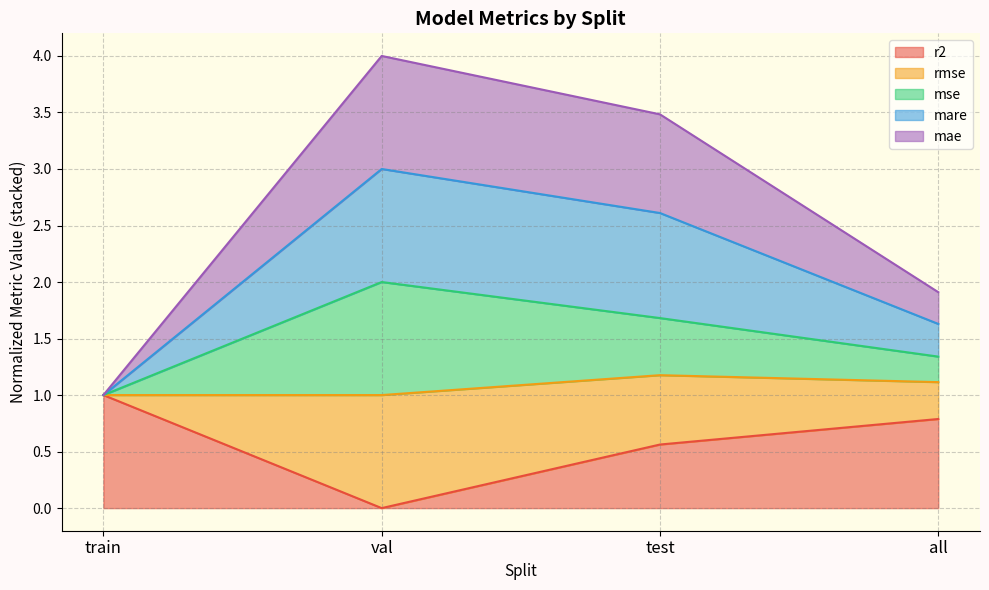

Is it true that r2 equals 0.4 at test?

False